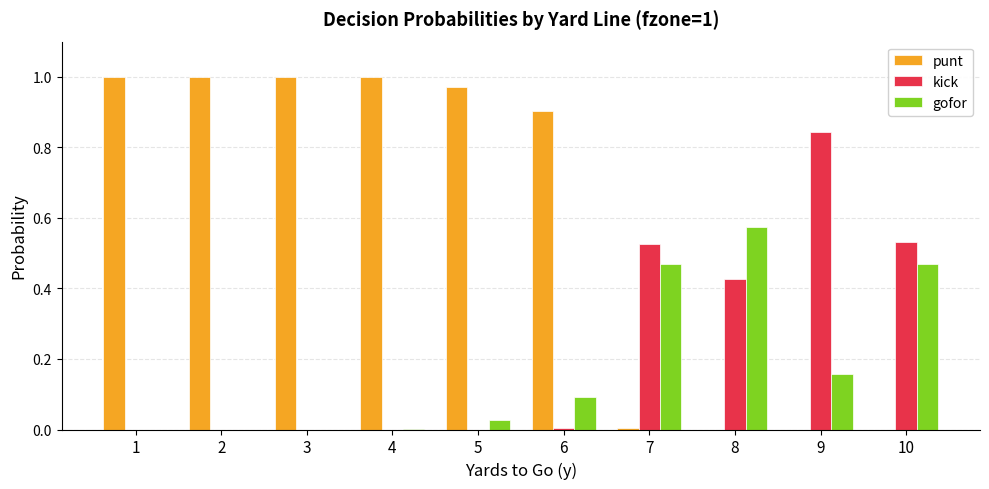

Is the value of punt at 9 greater than the value of kick at 9?

No